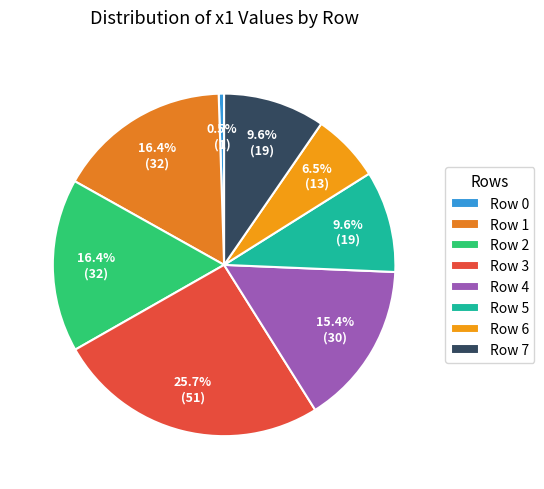

How many slices are in this pie chart?

8